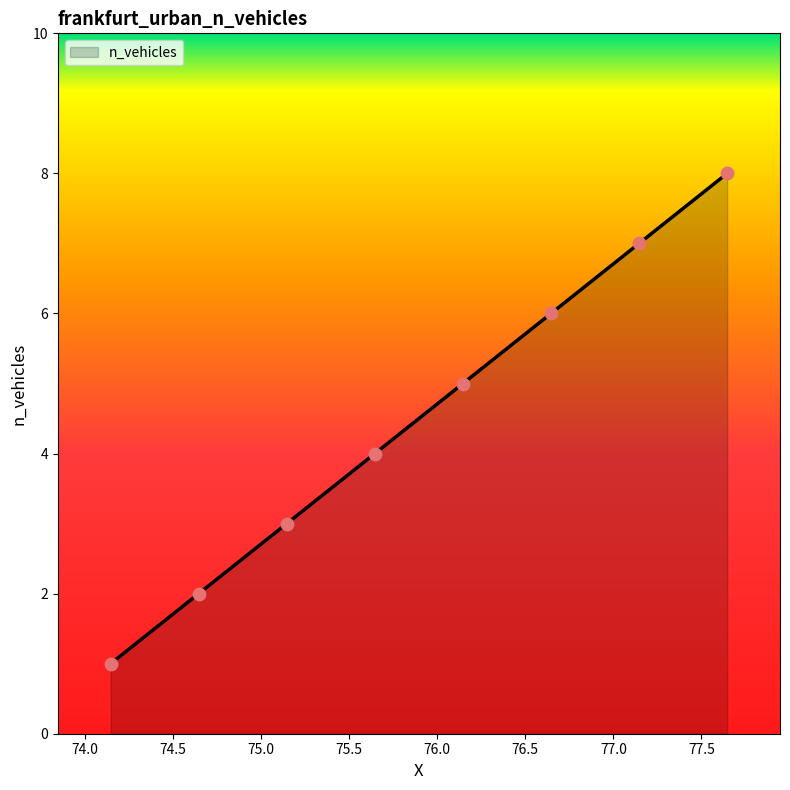

What is the greatest value displayed?

8